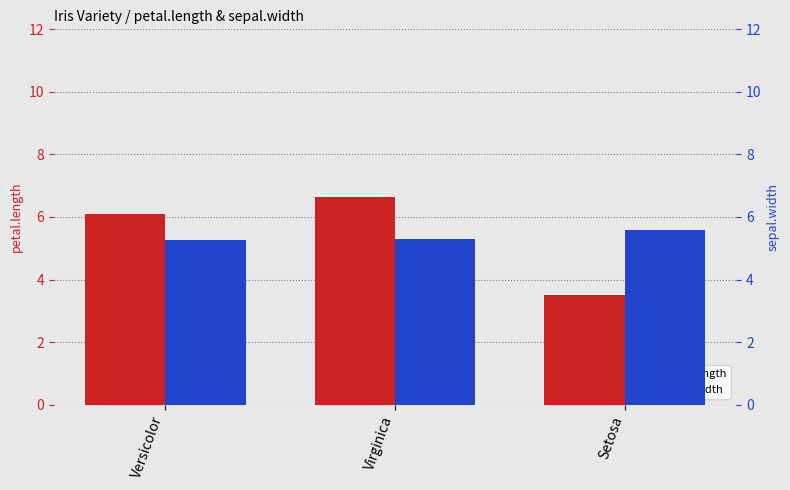

Count the number of categories in the chart.

3